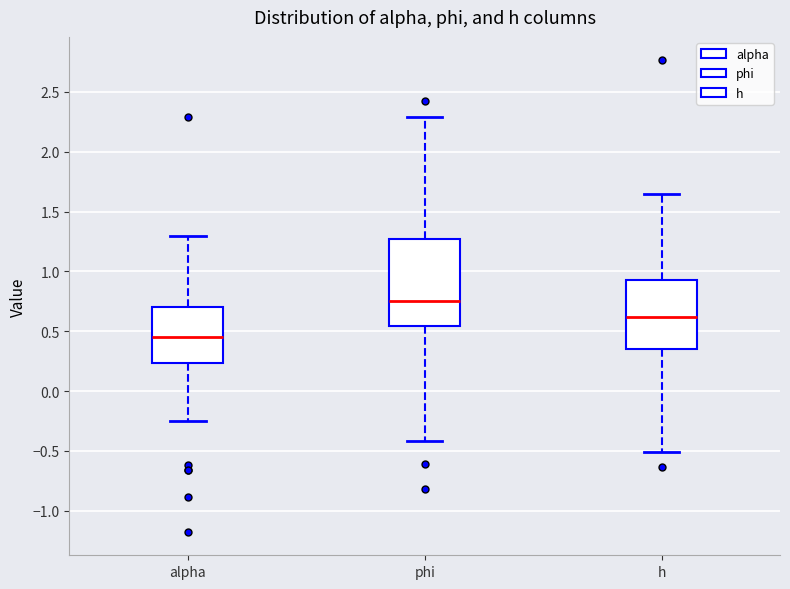

Which box's median line is the lowest?

alpha